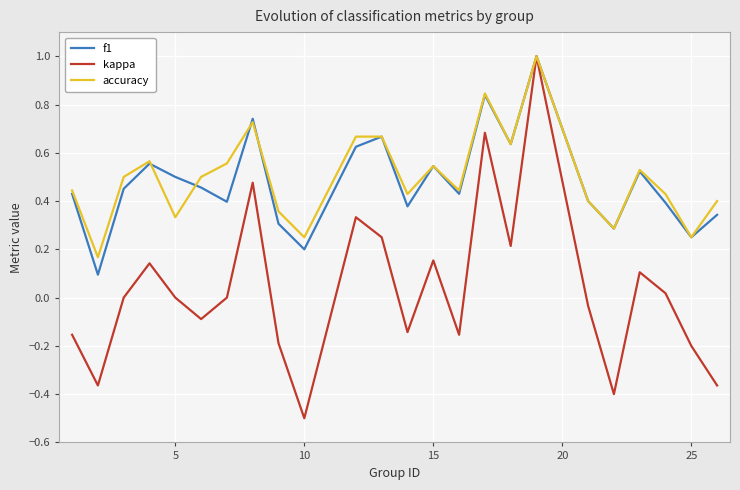

How many lines are shown in the chart?

3